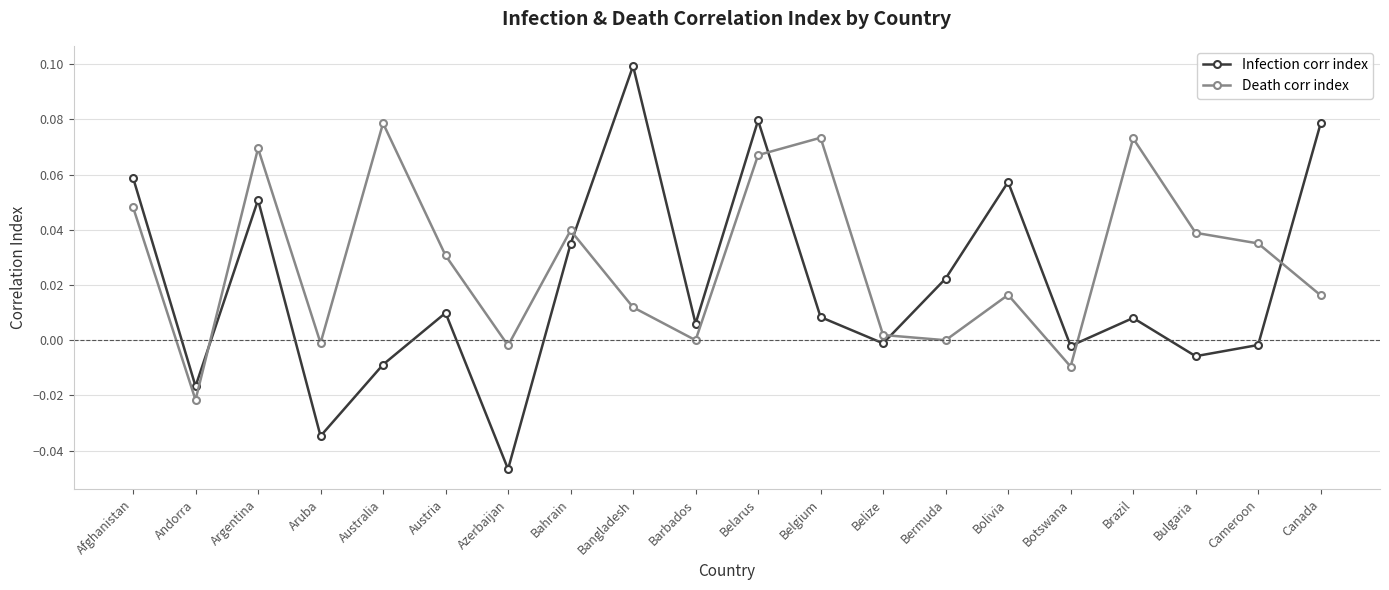

In Infection corr index, how many points are higher than both neighbors (excluding endpoints)?

6